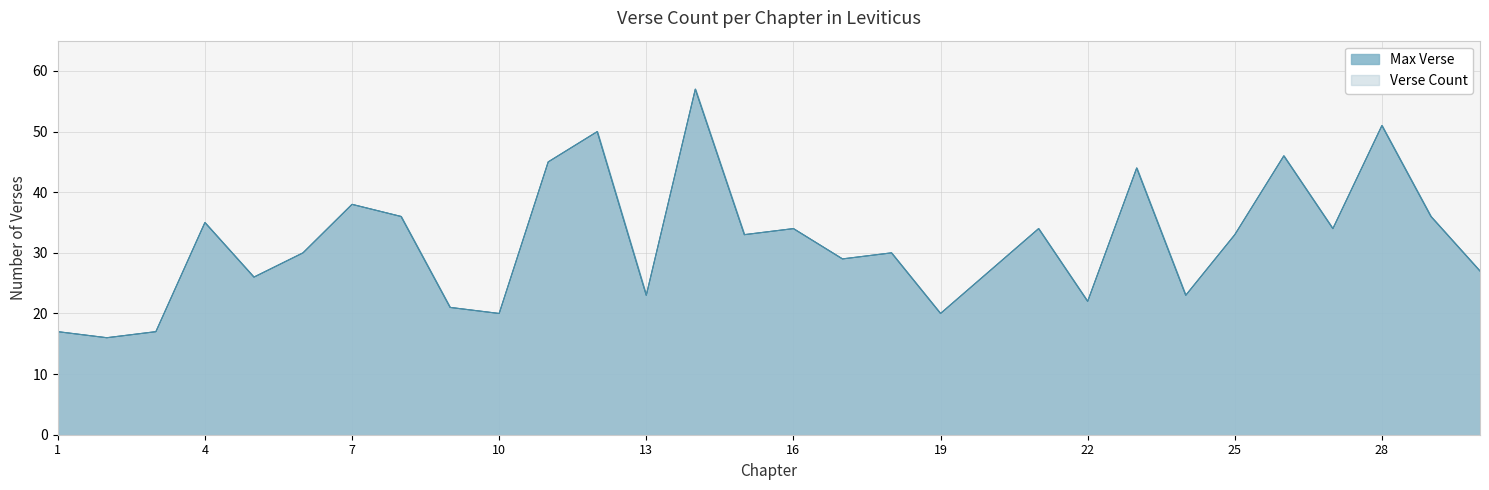

List the labels in order of Verse Count value, largest first.

14, 28, 12, 26, 11, 23, 7, 8, 29, 4, 16, 21, 27, 15, 25, 6, 18, 17, 20, 30, 5, 13, 24, 22, 9, 10, 19, 1, 3, 2